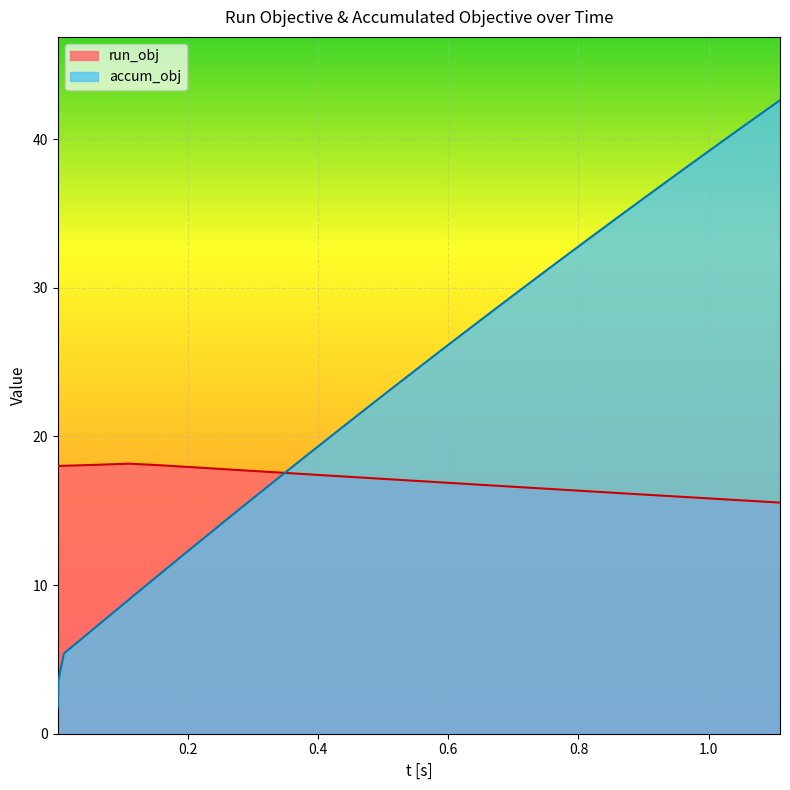

At which label is run_obj closest to 16?

0.9596250252783516